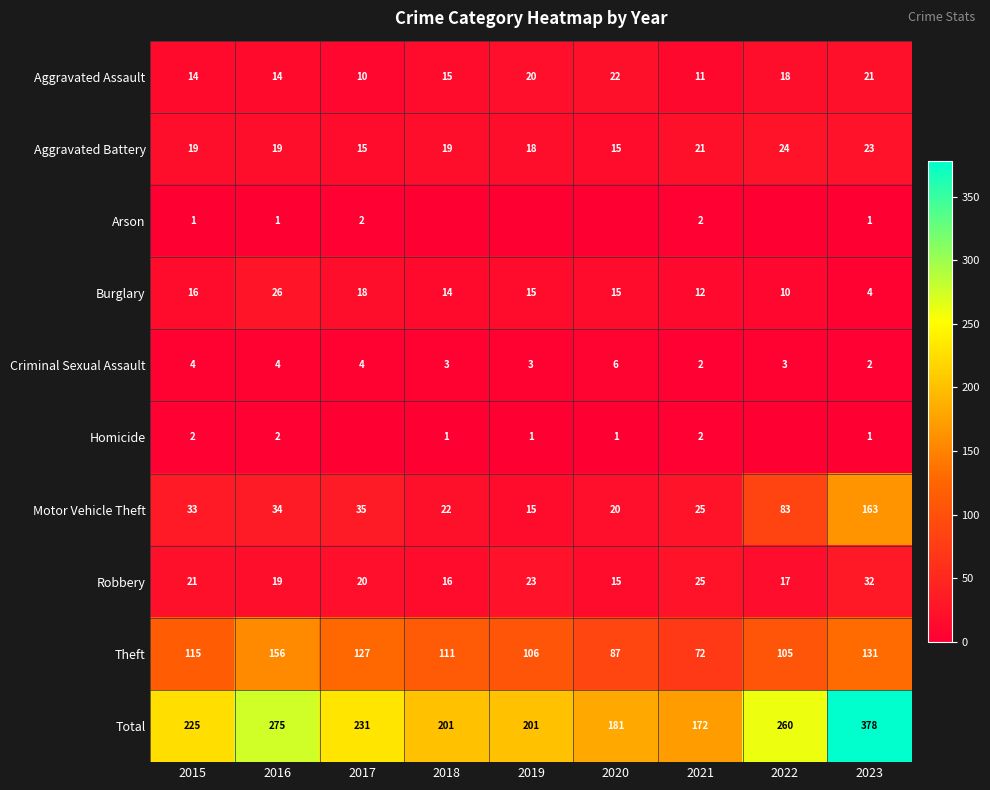

At which category is the sum across all series the highest?

2023